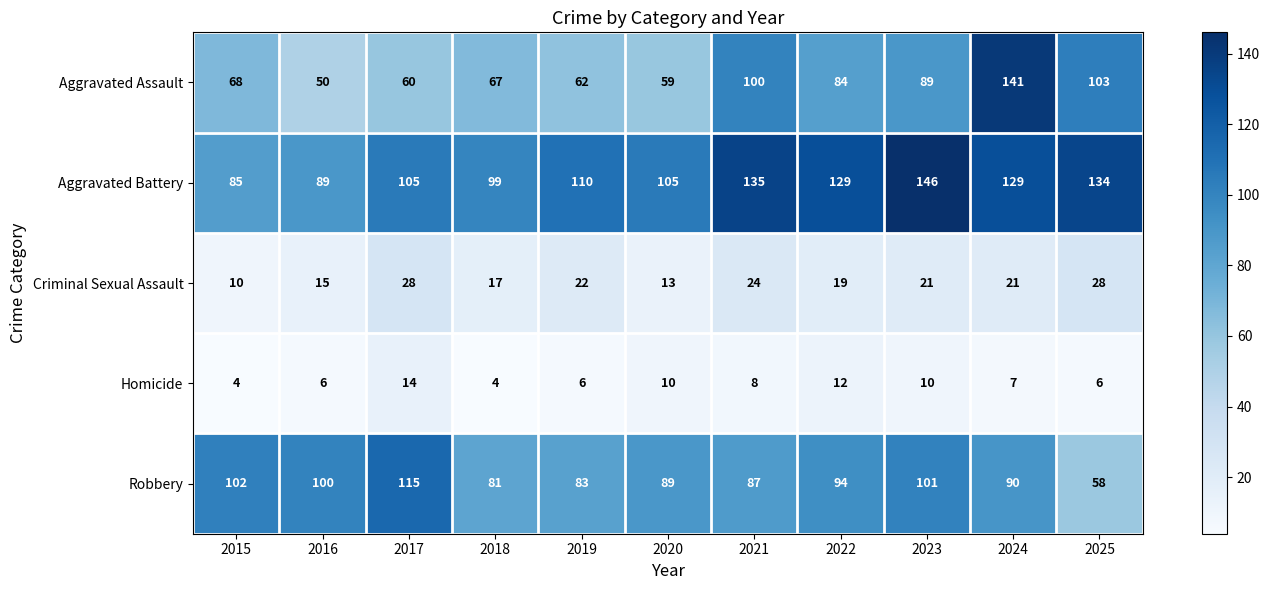

What is the lowest value of the Aggravated Assault series?

50